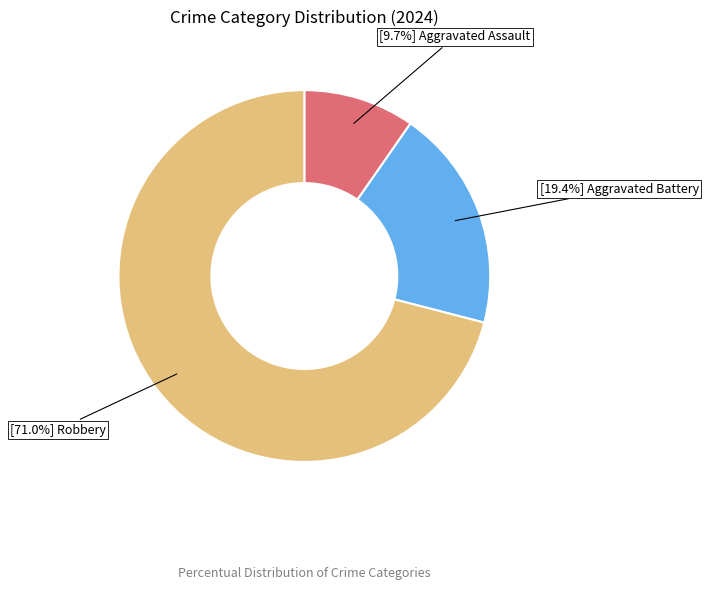

Is there any slice that represents more than half of the pie?

Yes